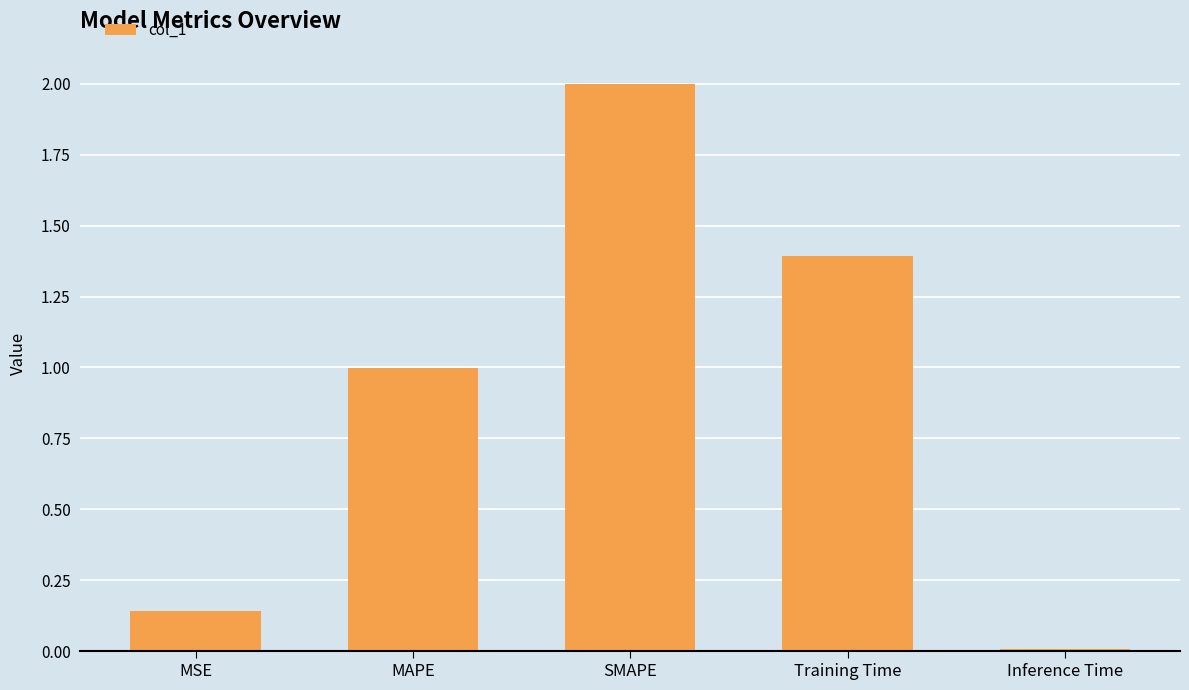

What is the difference between the values at SMAPE and Training Time?

0.6